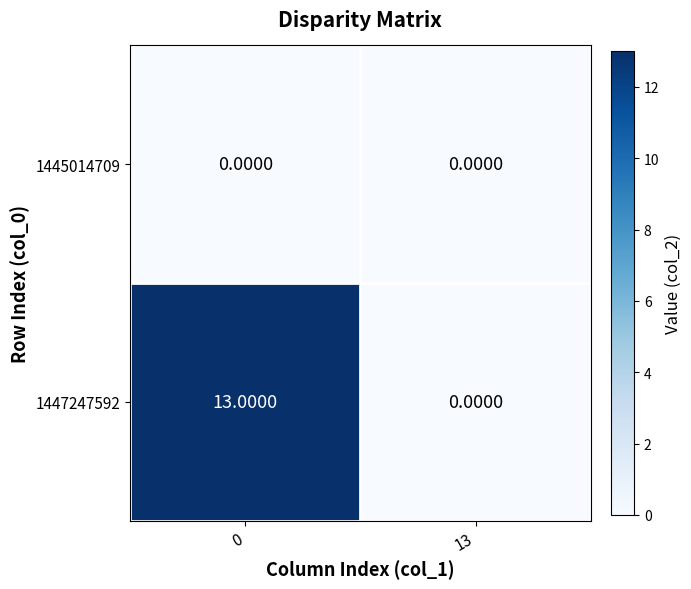

At how many categories does at least one series exceed 10?

1